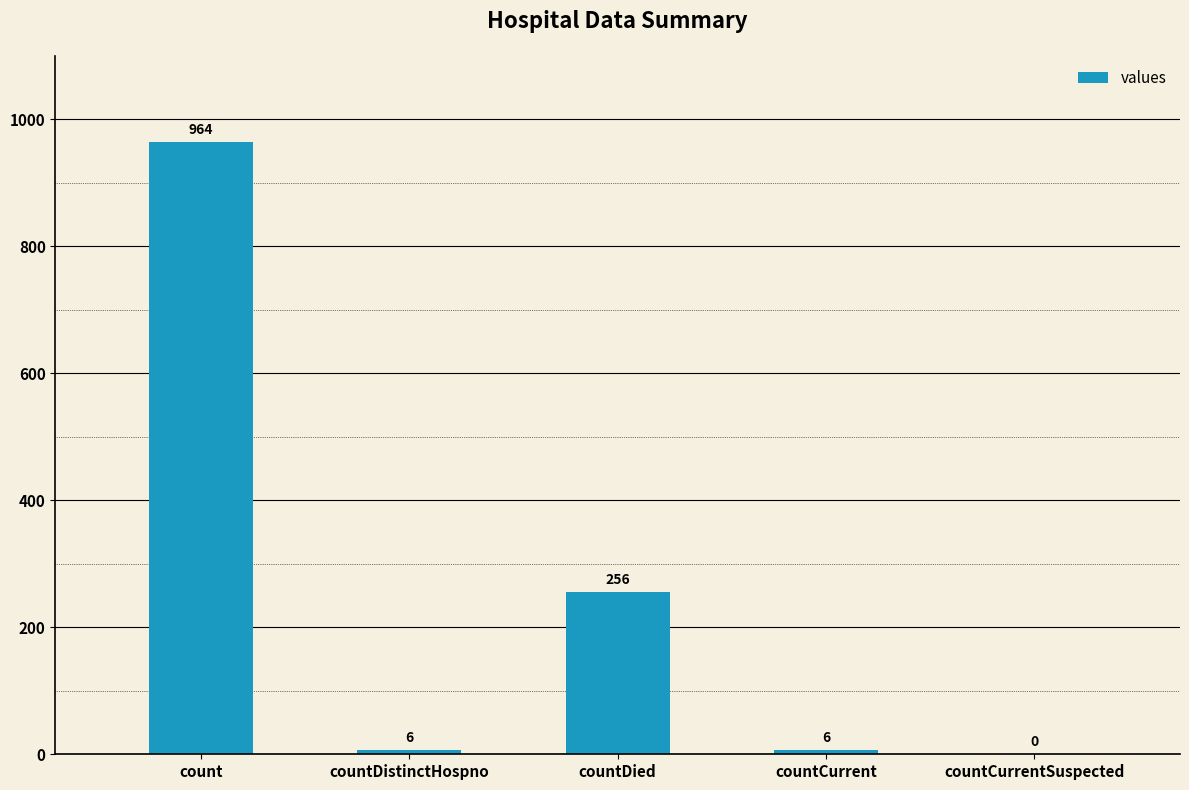

True or false: the data shows 6 at countDistinctHospno.

True